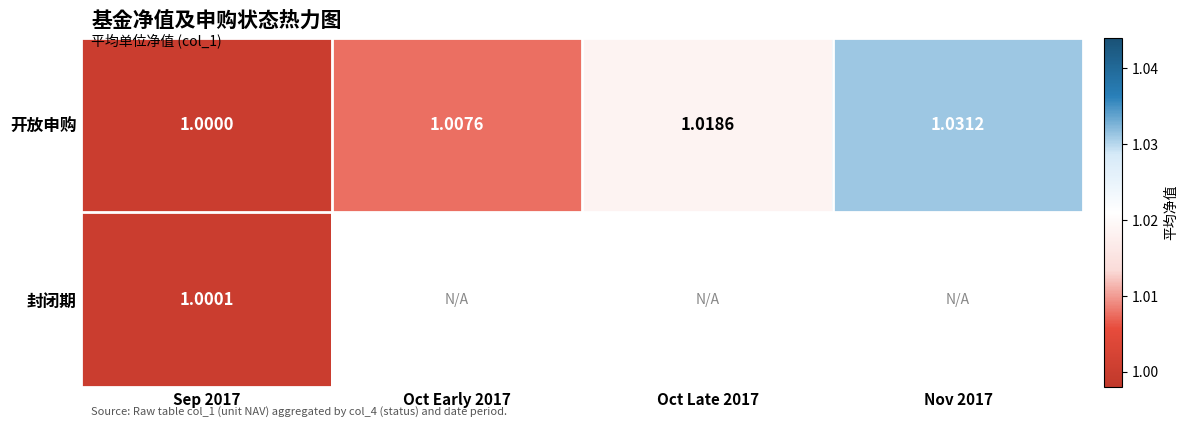

The 开放申购 series shows 1.5 at Oct Early 2017. True or false?

False